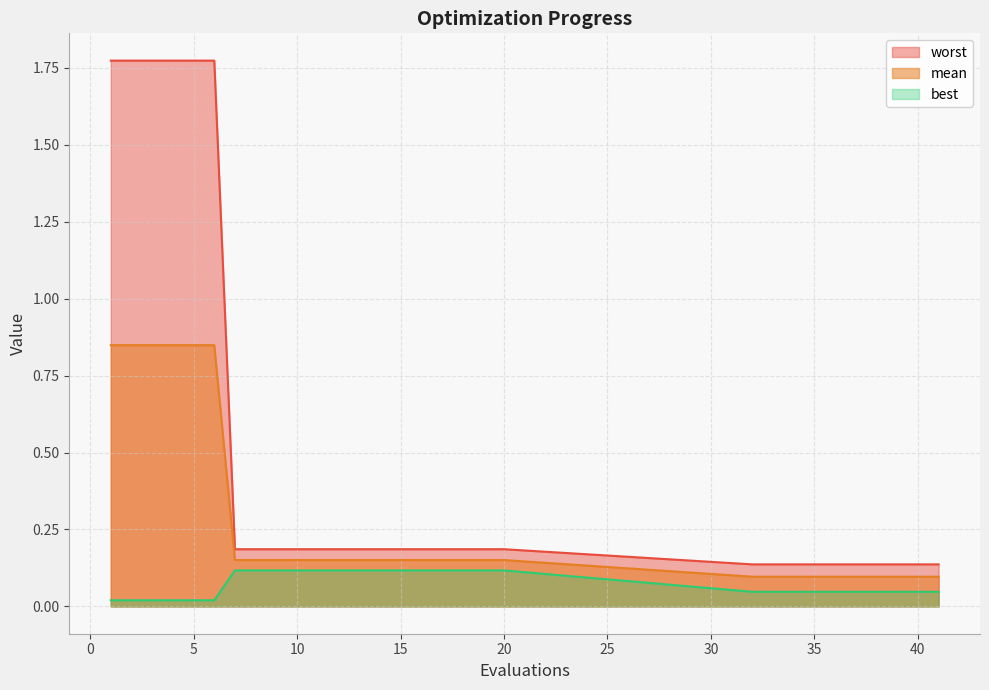

The mean series shows 0.1 at 35. True or false?

True